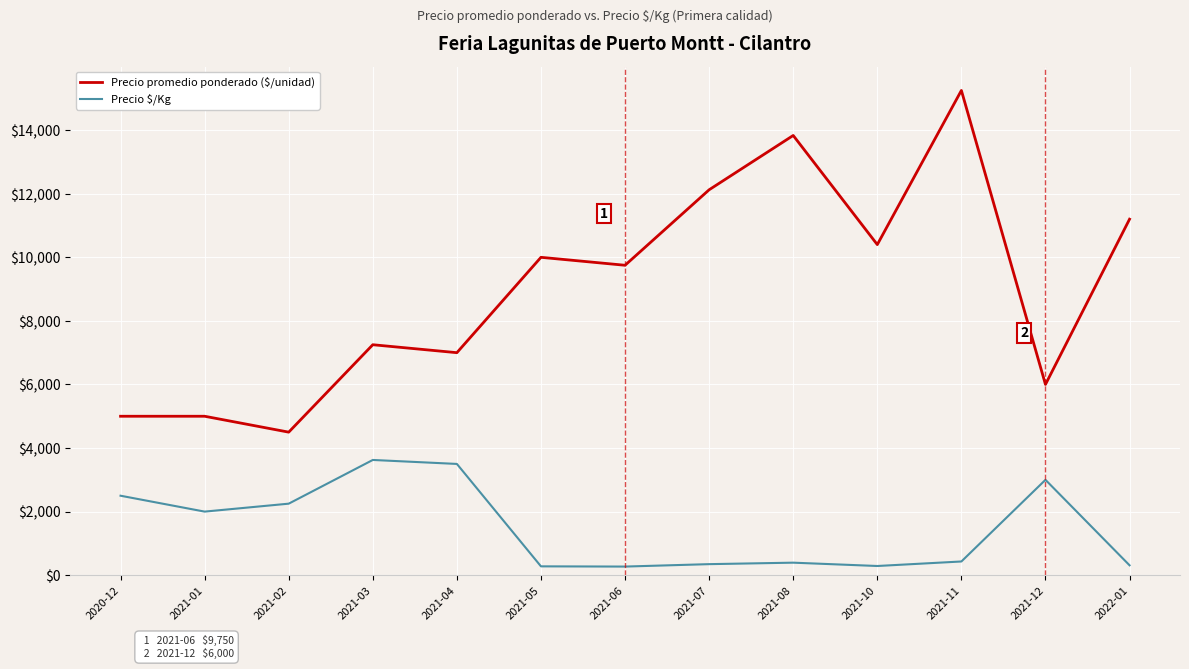

Which category has the lowest value in the Precio promedio ponderado ($/unidad) series?

2021-02